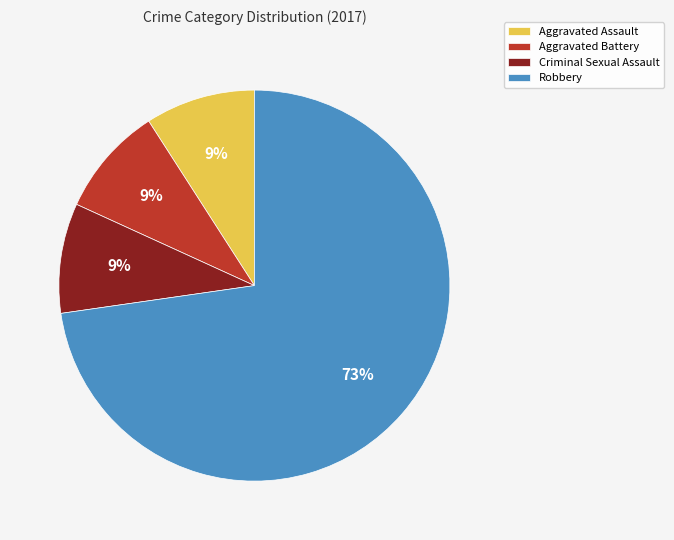

Which category has the biggest portion of the pie?

Robbery